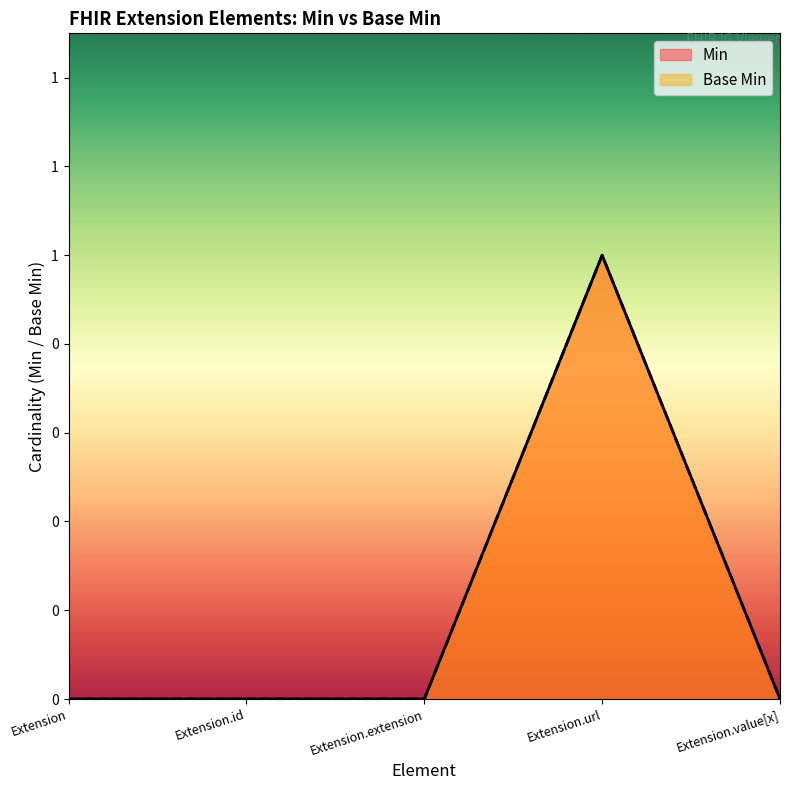

Where is the first local maximum for Base Min?

Extension.url